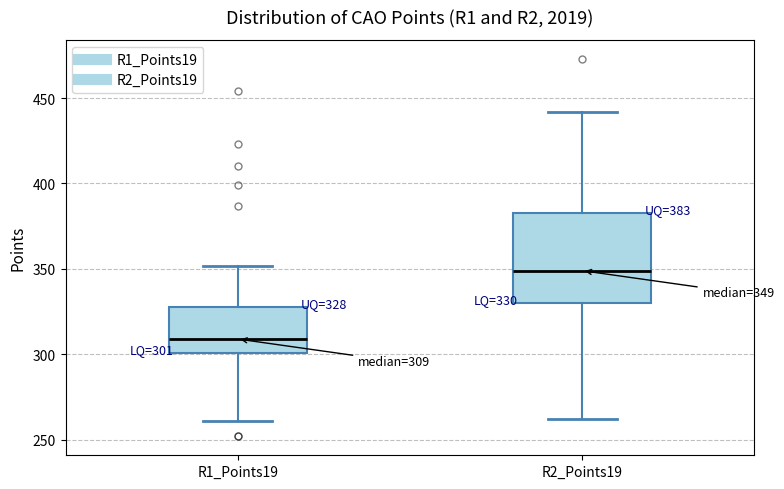

Which box is the tallest, from its lower edge to its upper edge?

R2_Points19